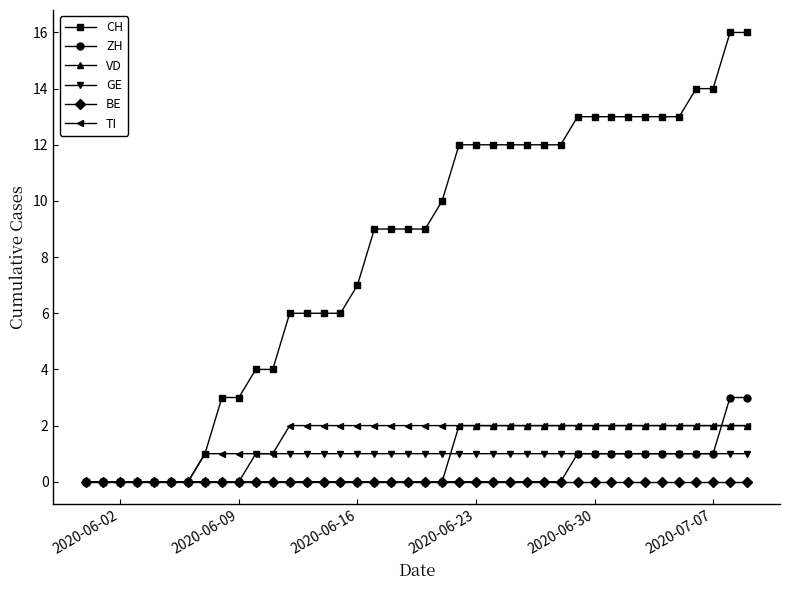

Which series has the largest total across all categories?

CH